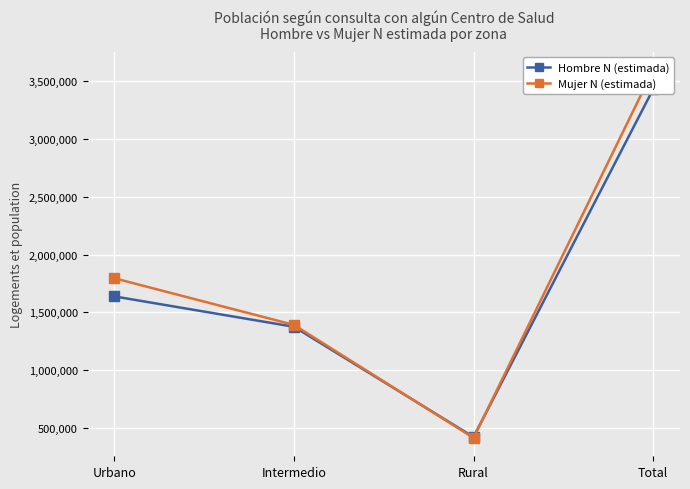

How many categories are shown in the chart?

4